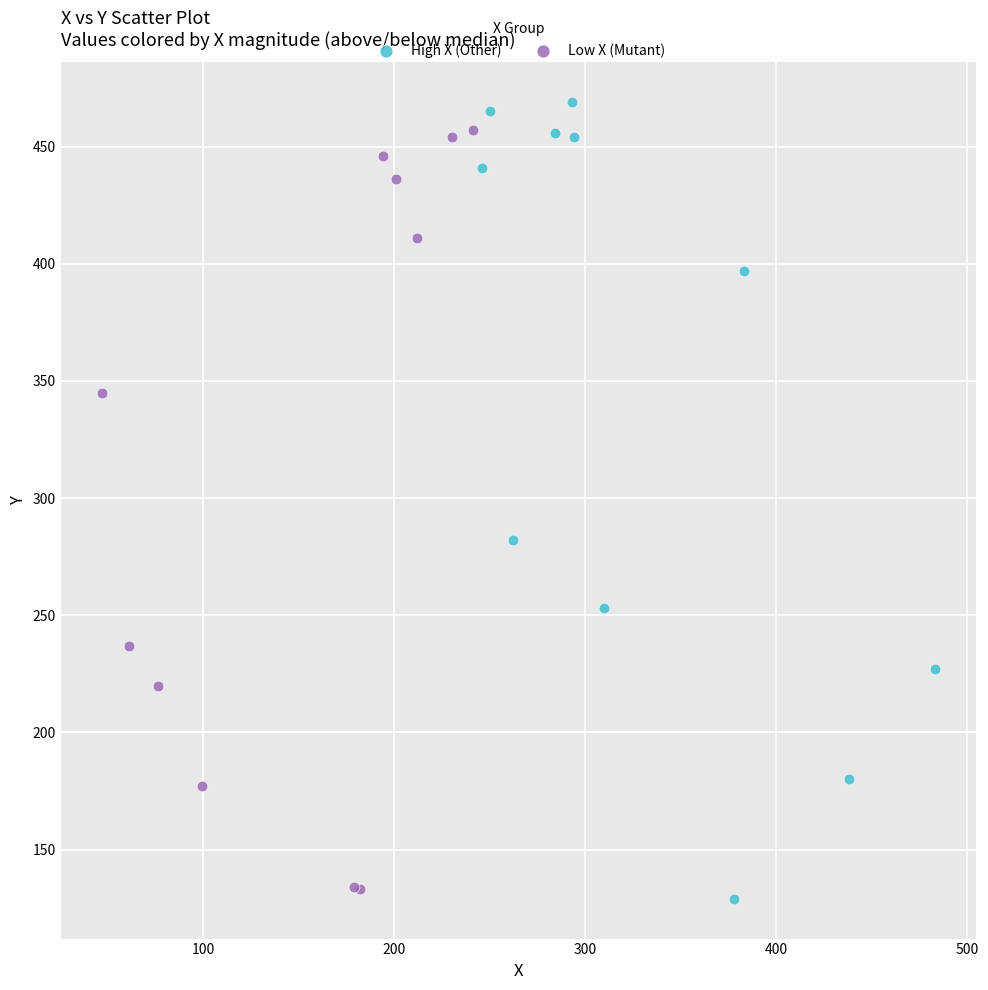

Which series has the widest spread of Y values?

High X (Other)